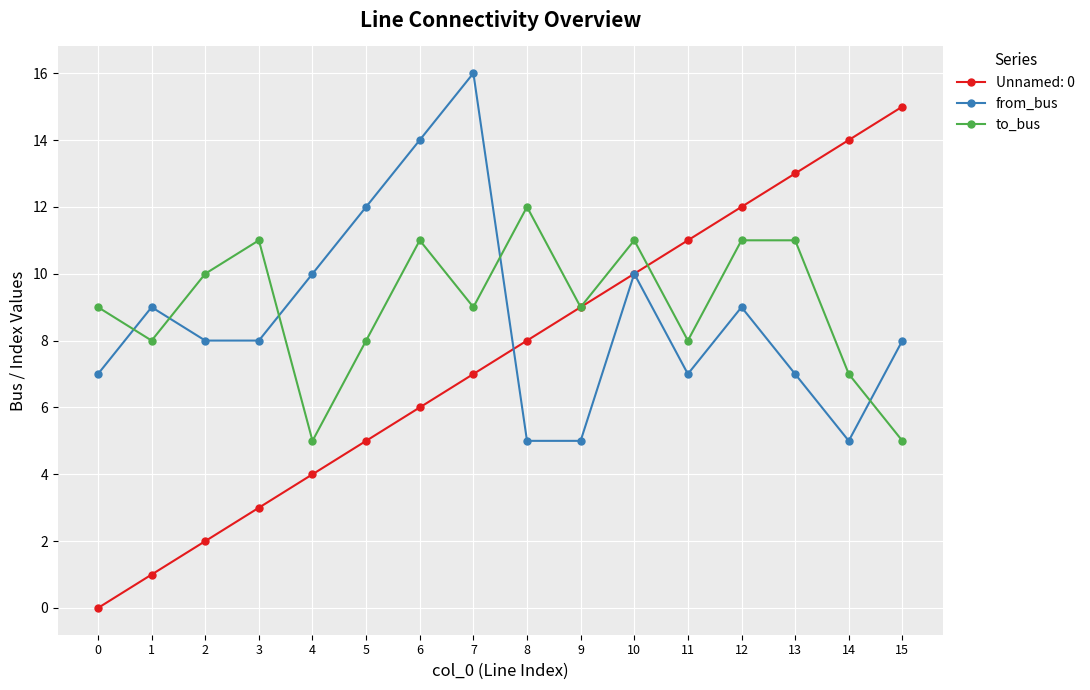

How many lines are shown in the chart?

3